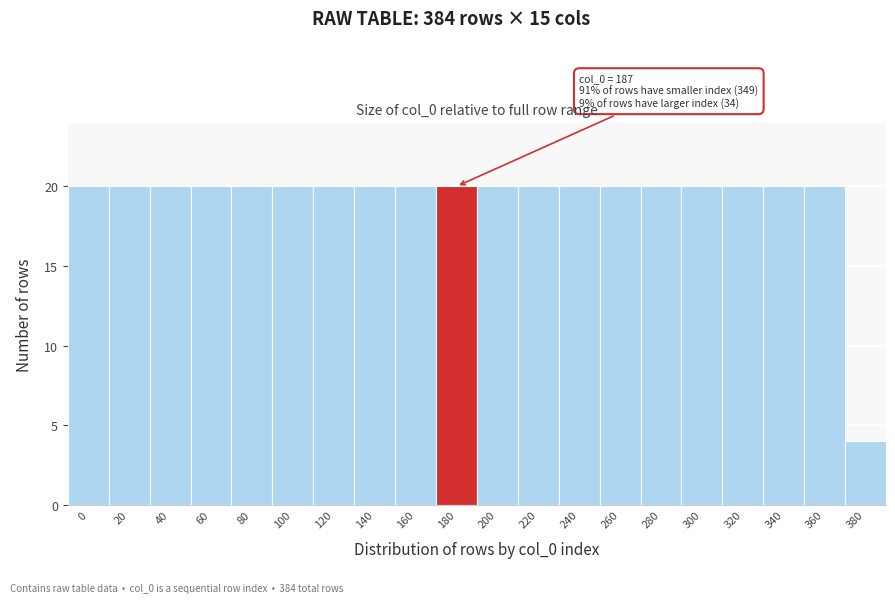

Reading right to left, extract all data points from this chart.

380=4	360=20	340=20	320=20	300=20	280=20	260=20	240=20	220=20	200=20	180=20	160=20	140=20	120=20	100=20	80=20	60=20	40=20	20=20	0=20